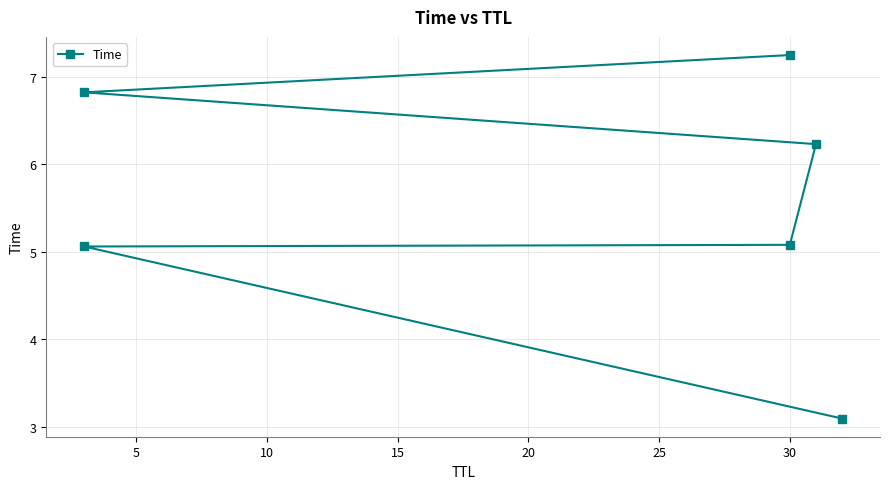

How many data points are less than 6?

3